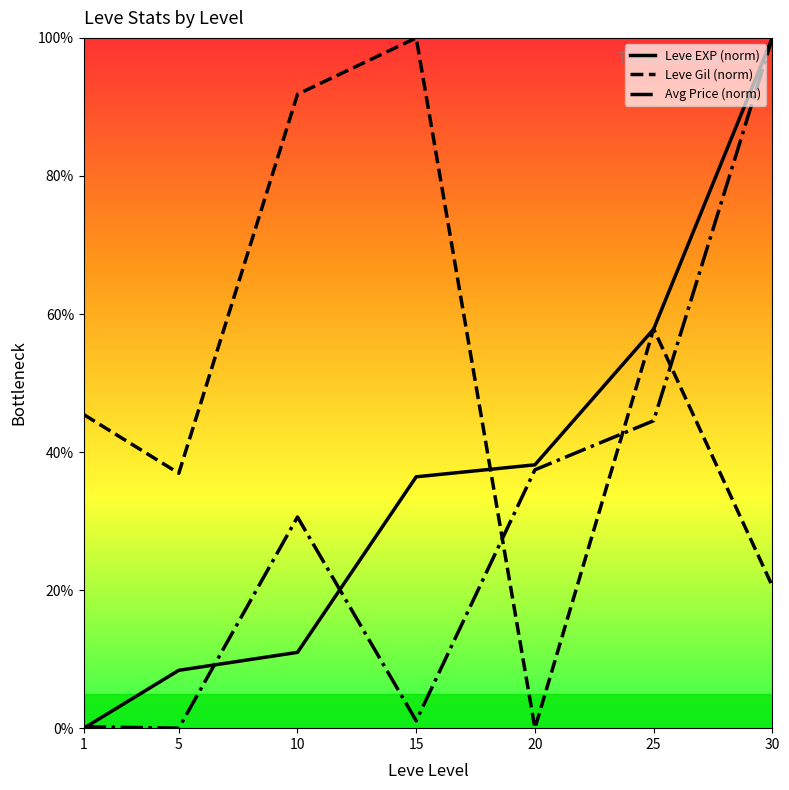

Is it true that Leve Gil (norm) equals 0.0 at 20?

True